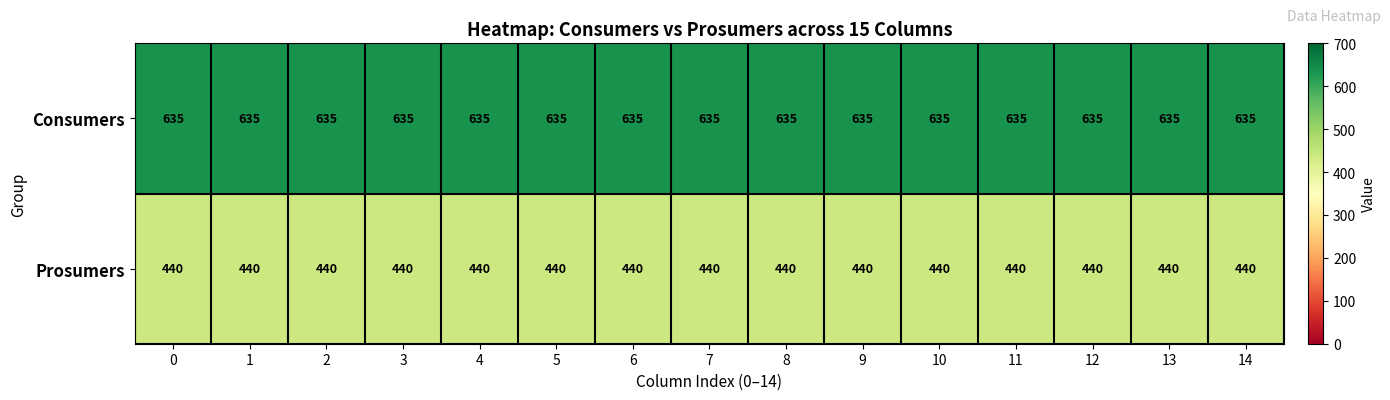

At how many categories does at least one series exceed 596?

15